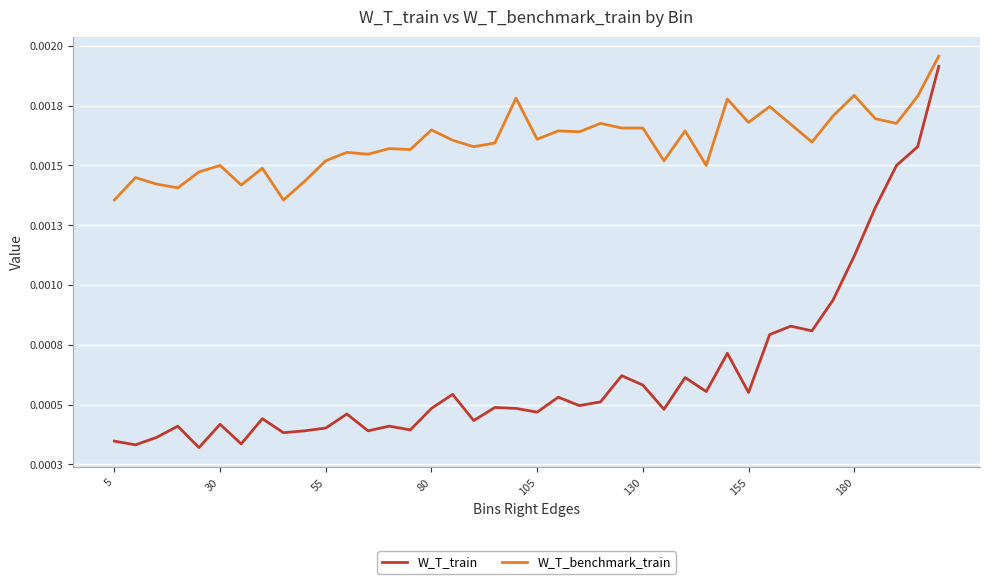

What are all the series names shown in the legend?

W_T_train, W_T_benchmark_train